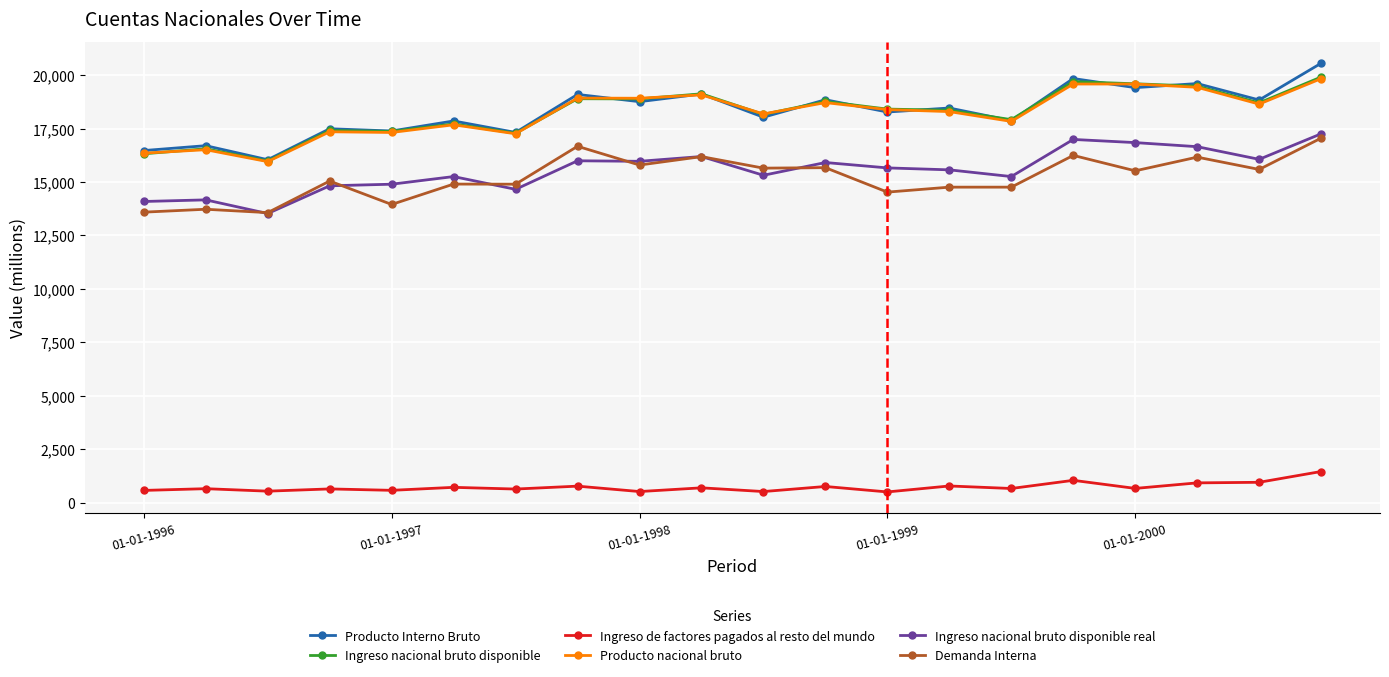

True or false: Producto Interno Bruto and Ingreso de factores pagados al resto del mundo intersect in this chart.

False